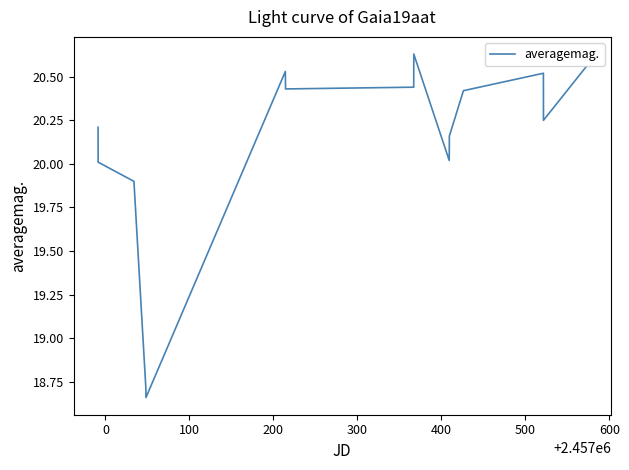

What is the difference between the maximum and minimum values?

2.0